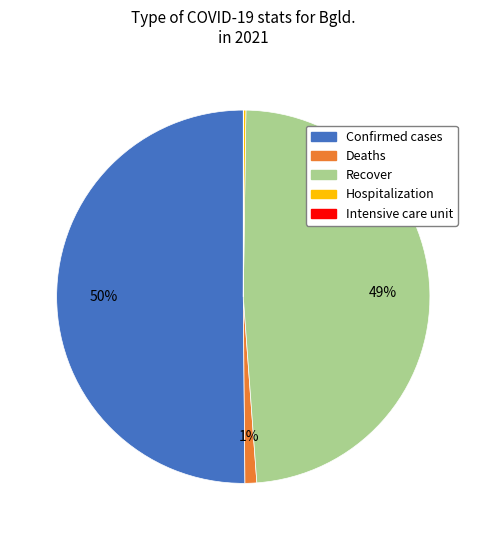

Which slice is the largest?

Confirmed cases